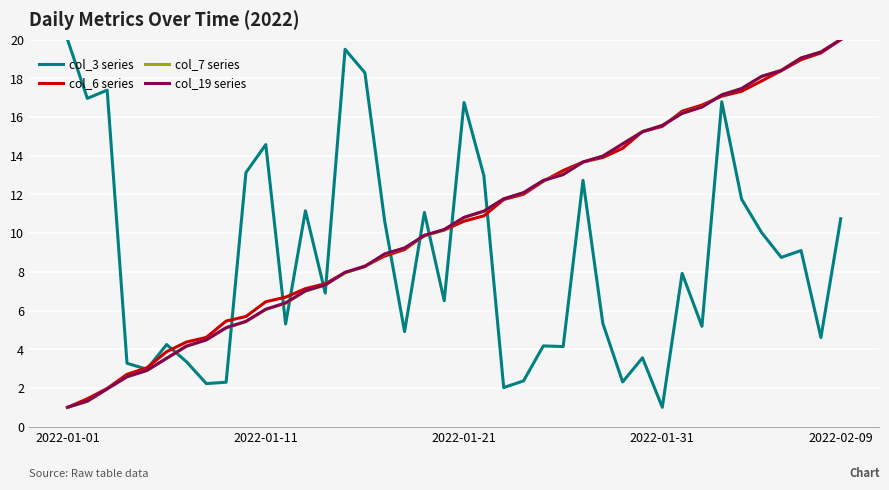

What is the maximum value for col_7 series?

20.0